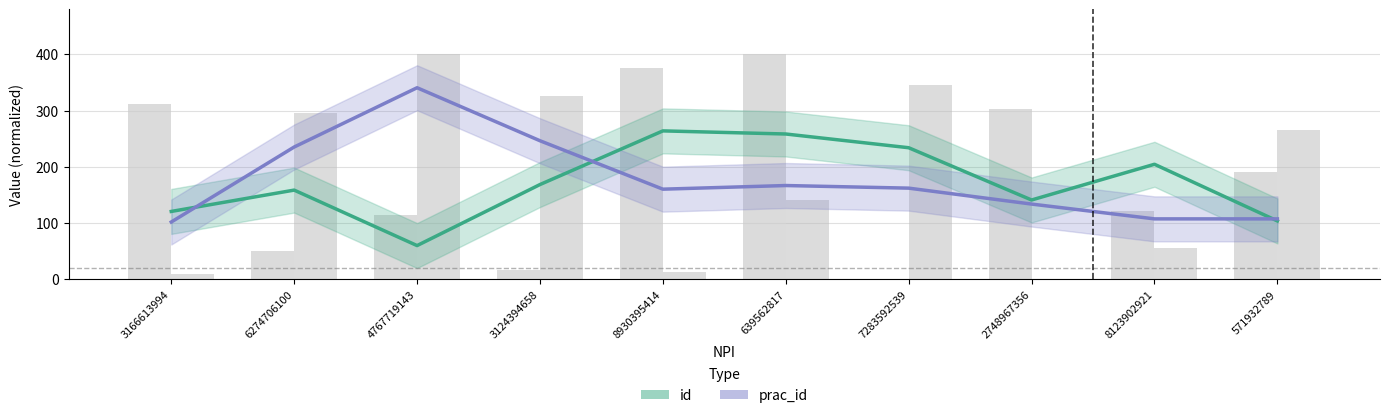

Reading left to right, list all the values displayed in this chart.

id: 120.8	158.8	60.1	168.6	264.1	258.5	234.1	141.2	204.7	103.9
prac_id: 102.0	235.4	340.8	246.5	160.4	166.9	162.3	133.9	107.6	107.6